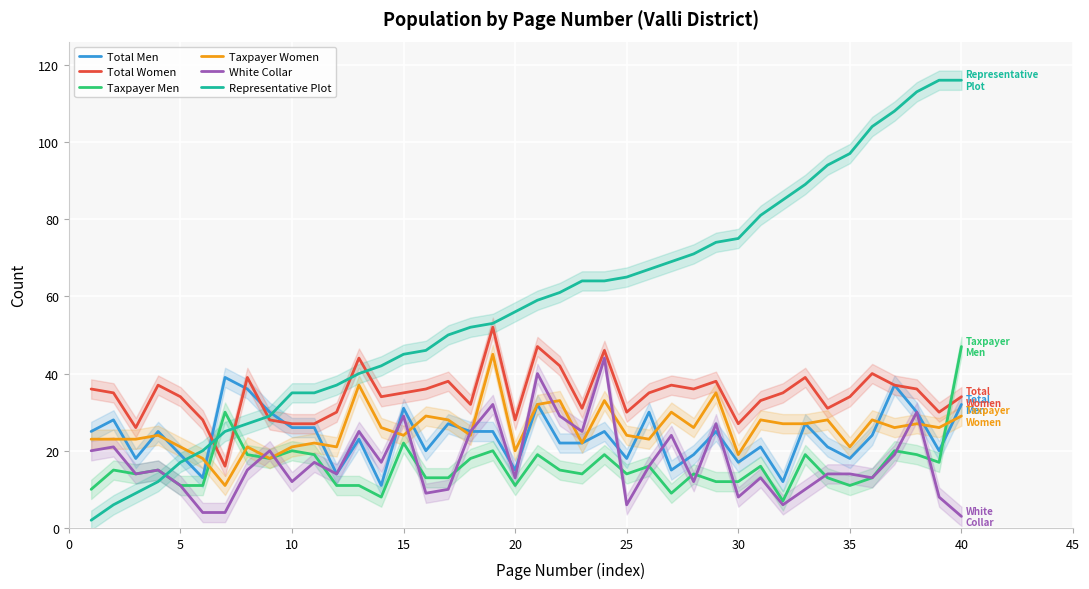

True or false: White Collar and Total Women cross at least once.

False